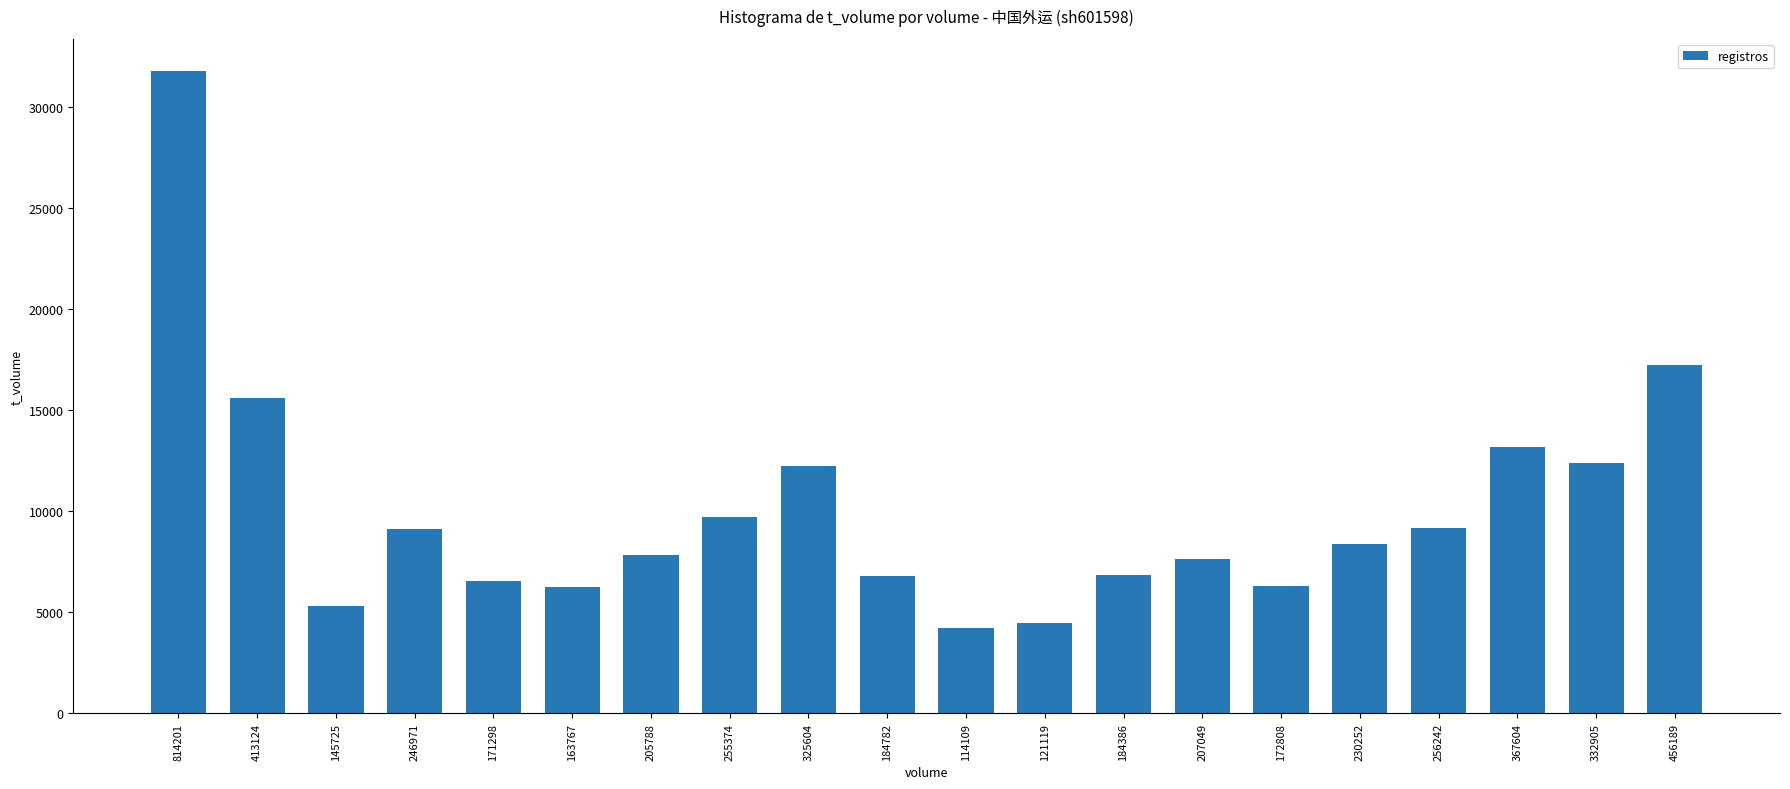

Does the chart contain any negative values?

No